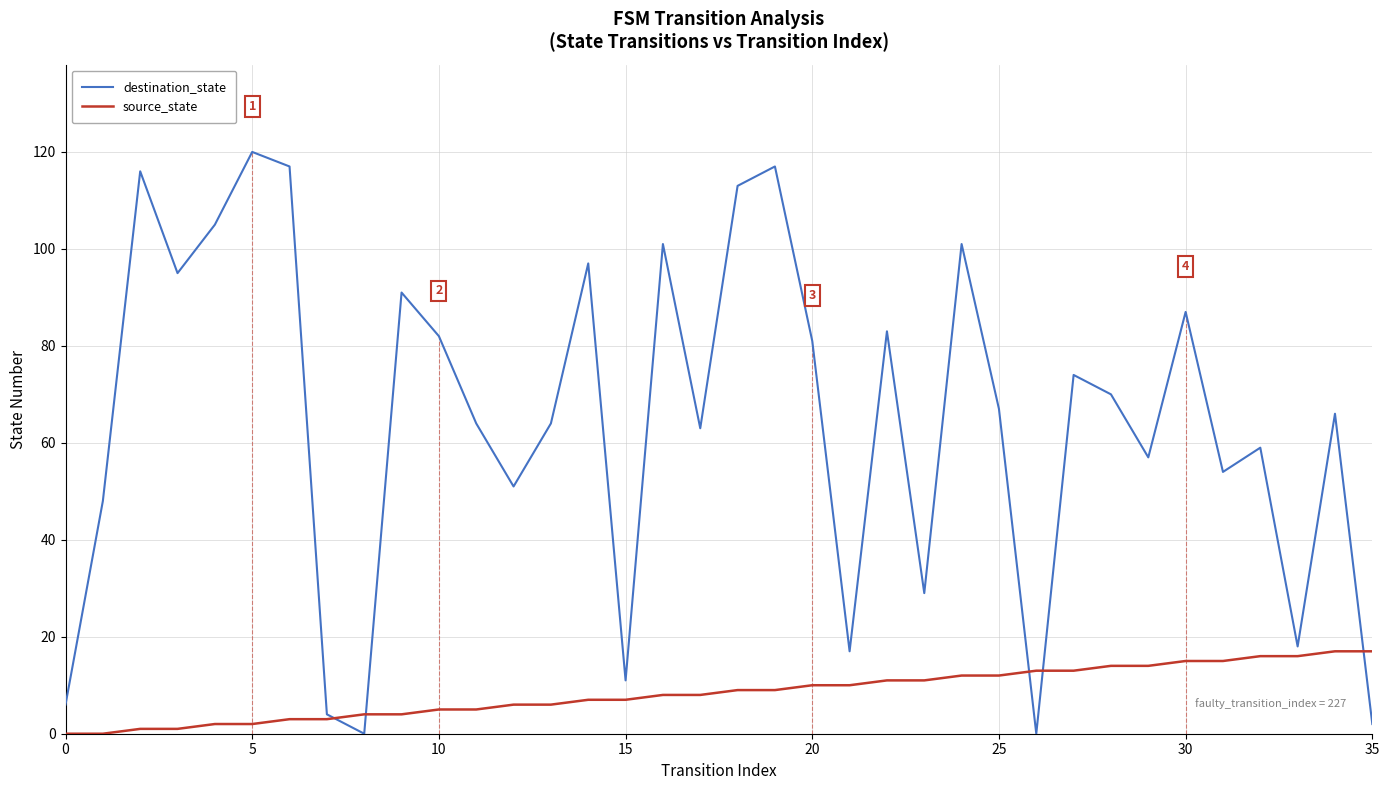

At how many categories does at least one series exceed 88?

11